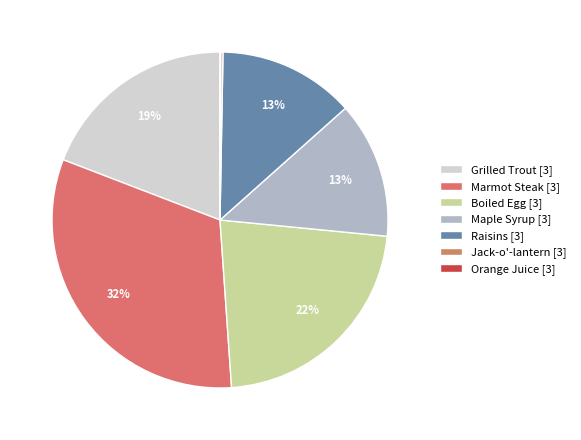

Count the number of slices in the pie.

7